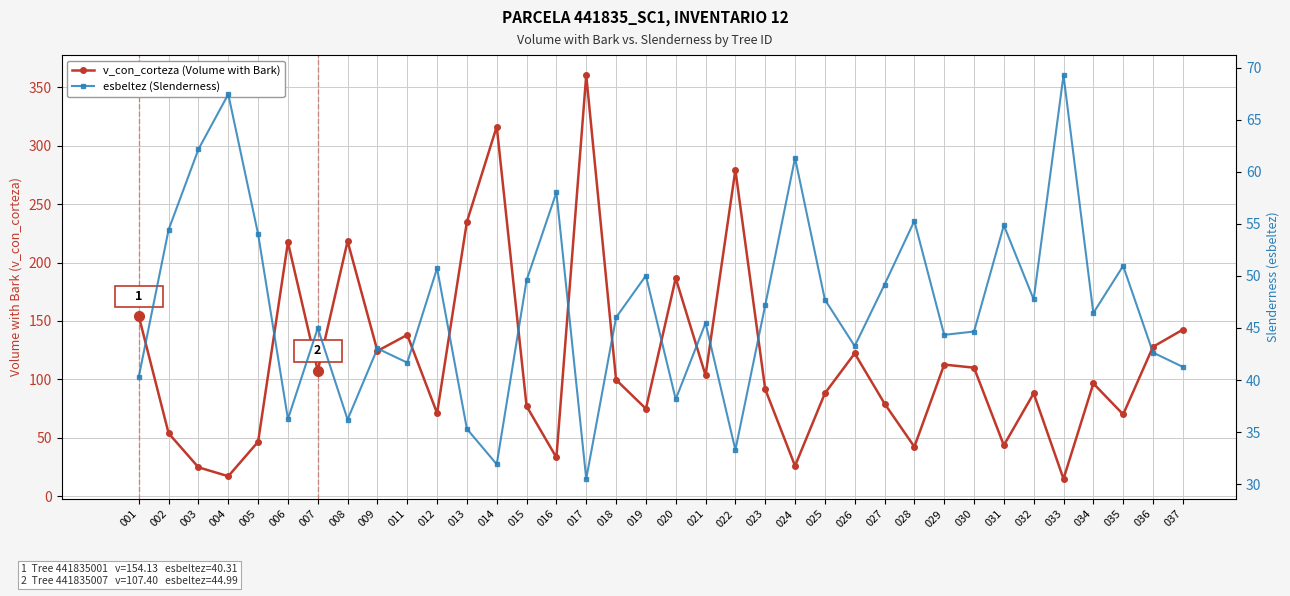

Reading left to right, transcribe all the data shown in this chart.

v_con_corteza (Volume with Bark): 001=154.1	002=53.9	003=24.8	004=17.1	005=46.6	006=217.3	007=107.4	008=218.2	009=124.4	011=138.1	012=71.1	013=234.9	014=316.4	015=77.1	016=33.2	017=360.4	018=99.7	019=74.9	020=186.6	021=103.5	022=279.2	023=91.7	024=26.0	025=88.0	026=122.3	027=79.3	028=42.4	029=112.7	030=110.0	031=43.6	032=88.1	033=14.9	034=96.5	035=70.0	036=127.9	037=142.6
esbeltez (Slenderness): 001=40.3	002=54.5	003=62.2	004=67.5	005=54.0	006=36.2	007=45.0	008=36.2	009=43.0	011=41.7	012=50.7	013=35.3	014=31.9	015=49.6	016=58.0	017=30.5	018=46.0	019=50.0	020=38.1	021=45.5	022=33.3	023=47.2	024=61.4	025=47.7	026=43.3	027=49.2	028=55.3	029=44.3	030=44.7	031=54.9	032=47.8	033=69.3	034=46.4	035=51.0	036=42.6	037=41.3